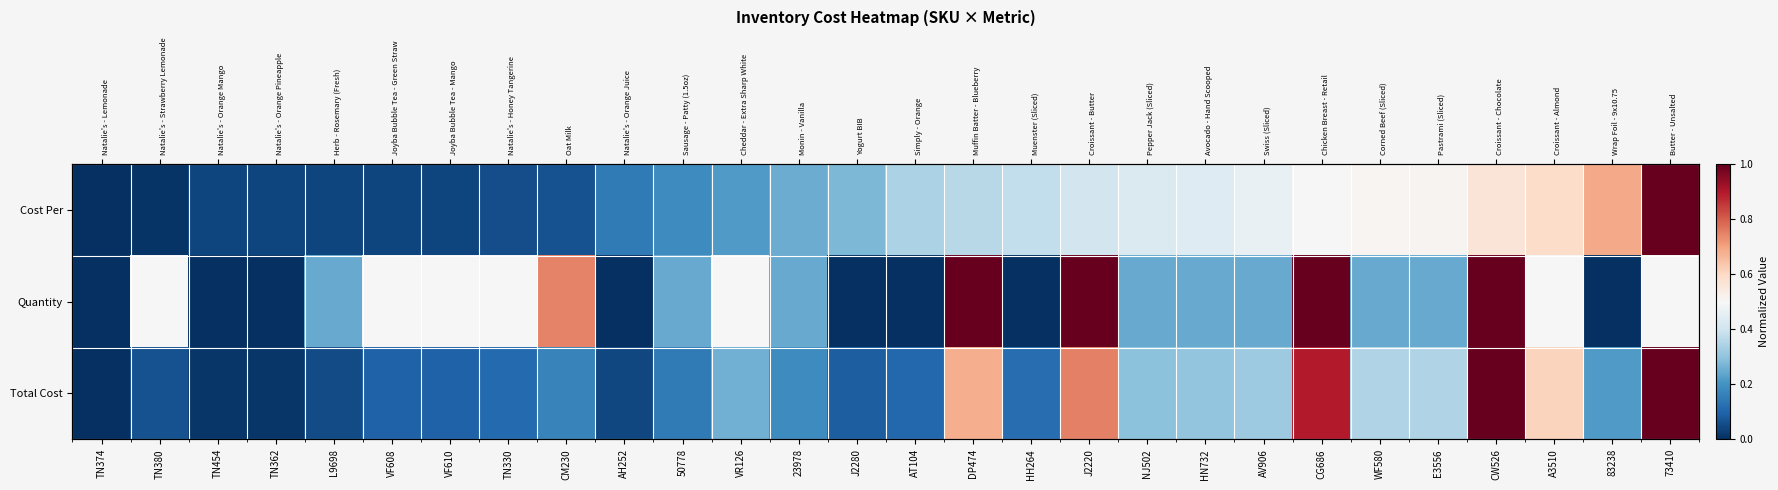

How many values in Quantity are above zero?

20